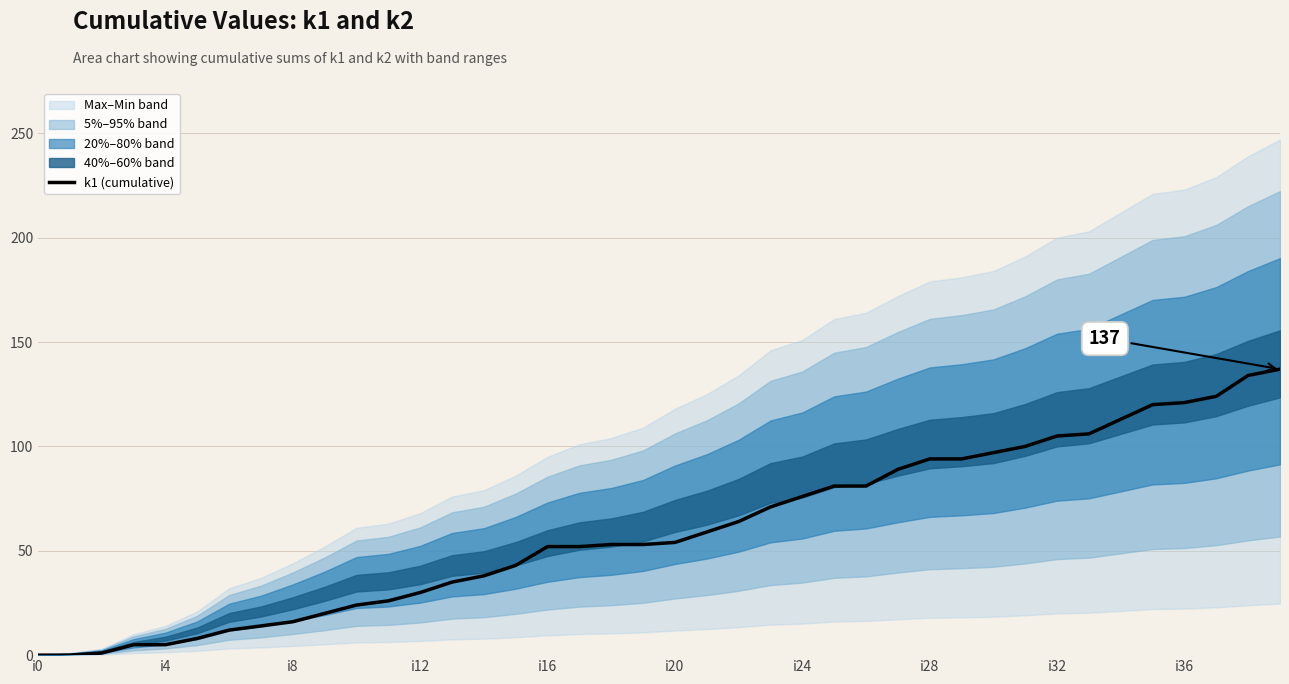

The k1 (cumulative) series shows 0 at i0. True or false?

True